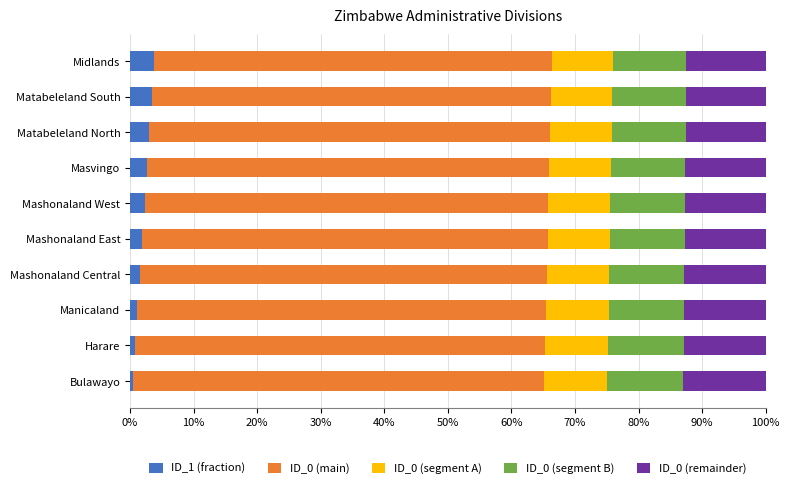

How many bars are there in each group?

5